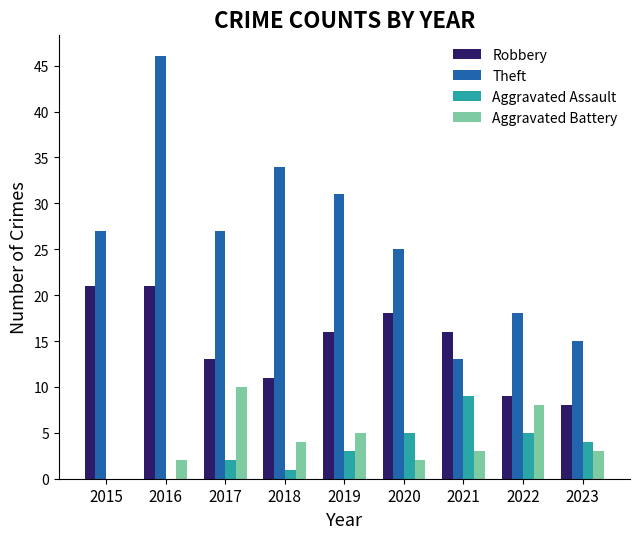

Reading right to left, list all the values displayed in this chart.

Robbery: 8	9	16	18	16	11	13	21	21
Theft: 15	18	13	25	31	34	27	46	27
Aggravated Assault: 4	5	9	5	3	1	2	0	0
Aggravated Battery: 3	8	3	2	5	4	10	2	0